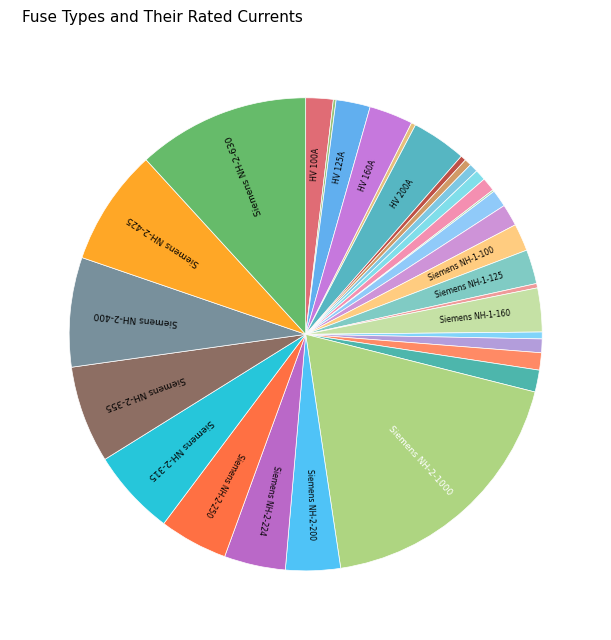

Is there a majority slice in this chart?

No